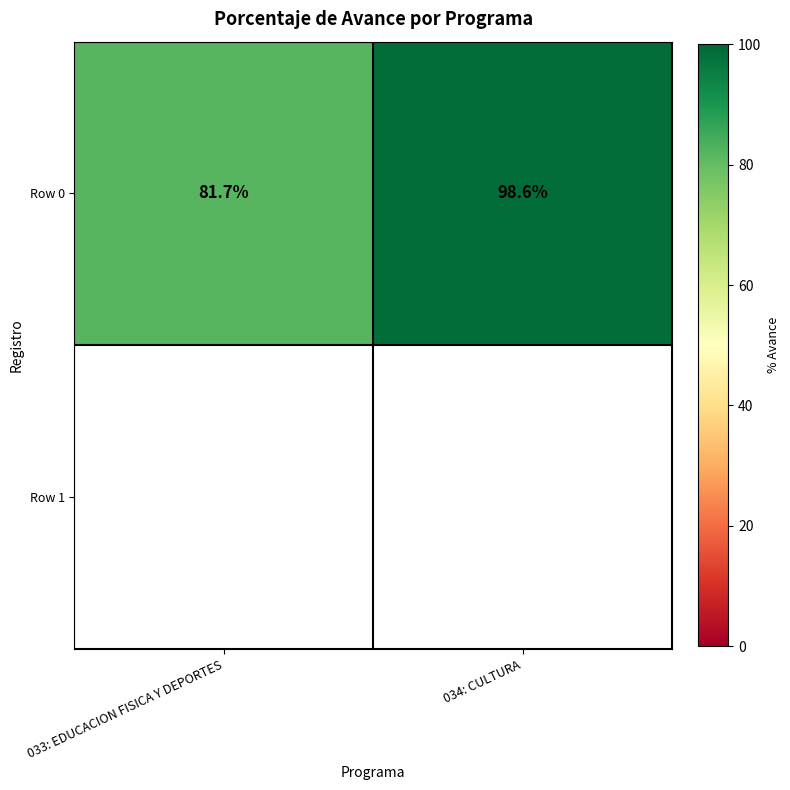

At which category does the chart reach its minimum across all series?

033: EDUCACION FISICA Y DEPORTES